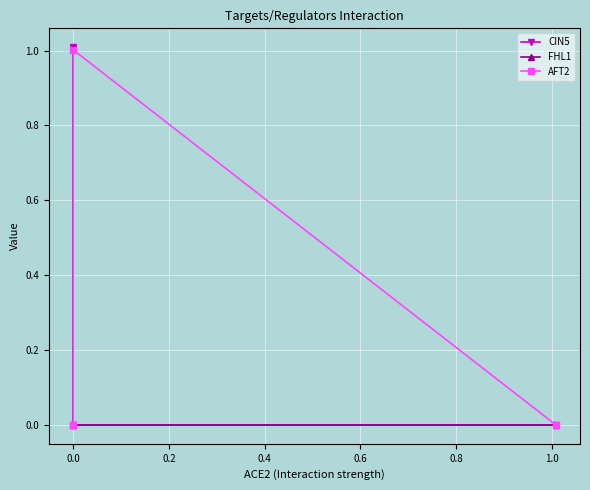

How many lines are shown in the chart?

3